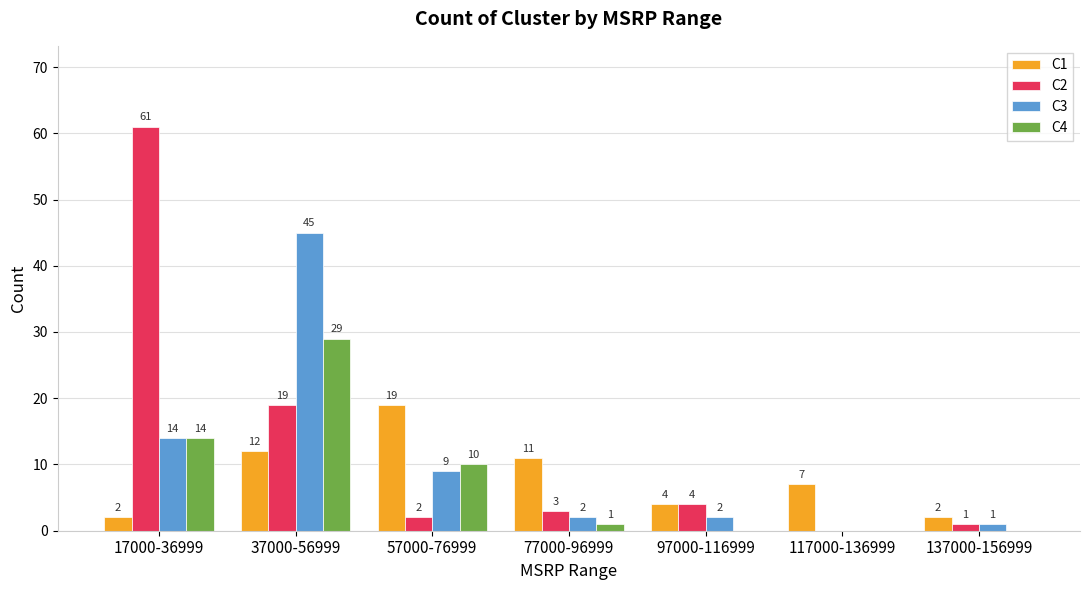

Which series changed the most between 17000-36999 and 137000-156999?

C2